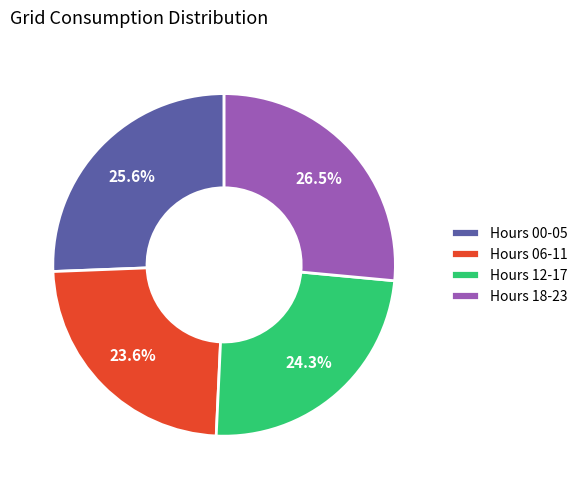

What is the total percentage of Hours 06-11 and Hours 12-17?

47.9%